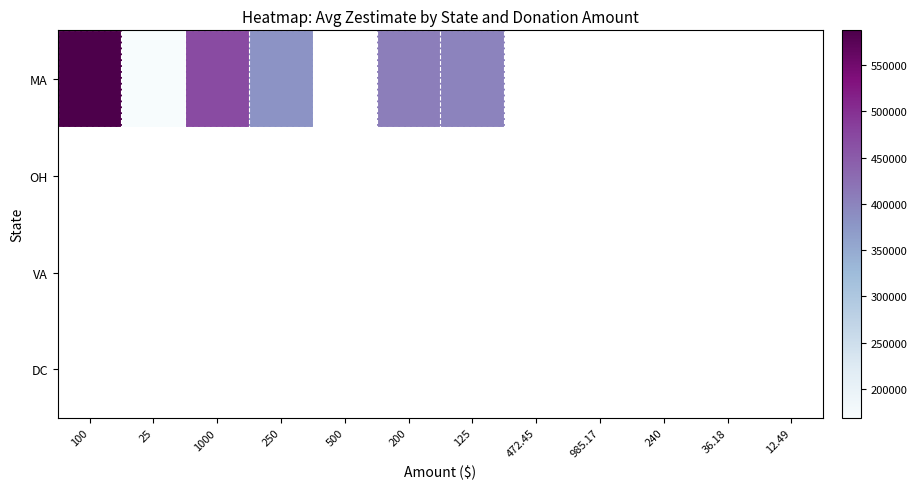

Between 250 and 200, which series saw the biggest shift?

MA